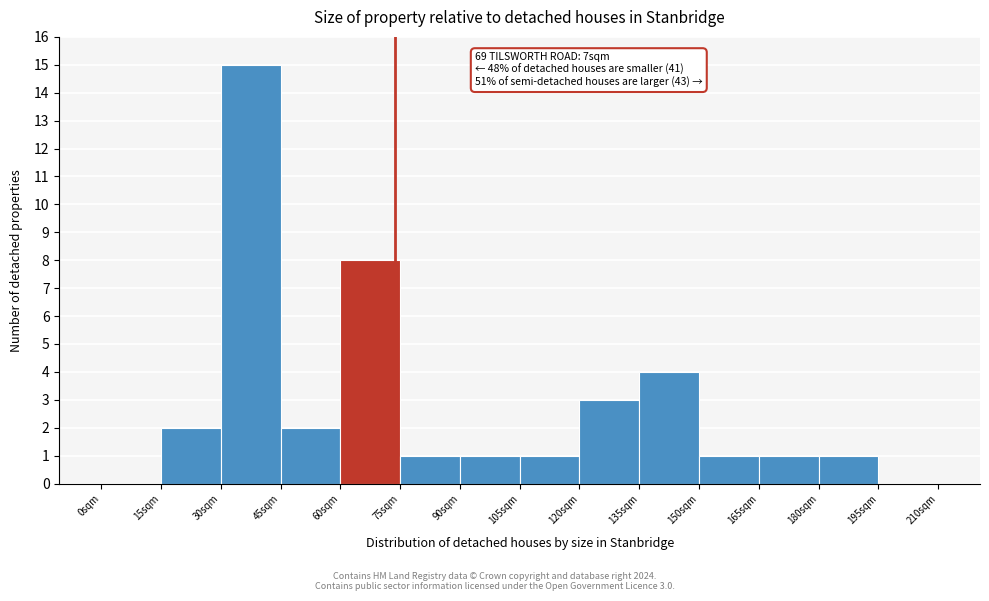

Reading right to left, transcribe all the data shown in this chart.

195sqm=0	180sqm=1	165sqm=1	150sqm=1	135sqm=4	120sqm=3	105sqm=1	90sqm=1	75sqm=1	60sqm=8	45sqm=2	30sqm=15	15sqm=2	0sqm=0